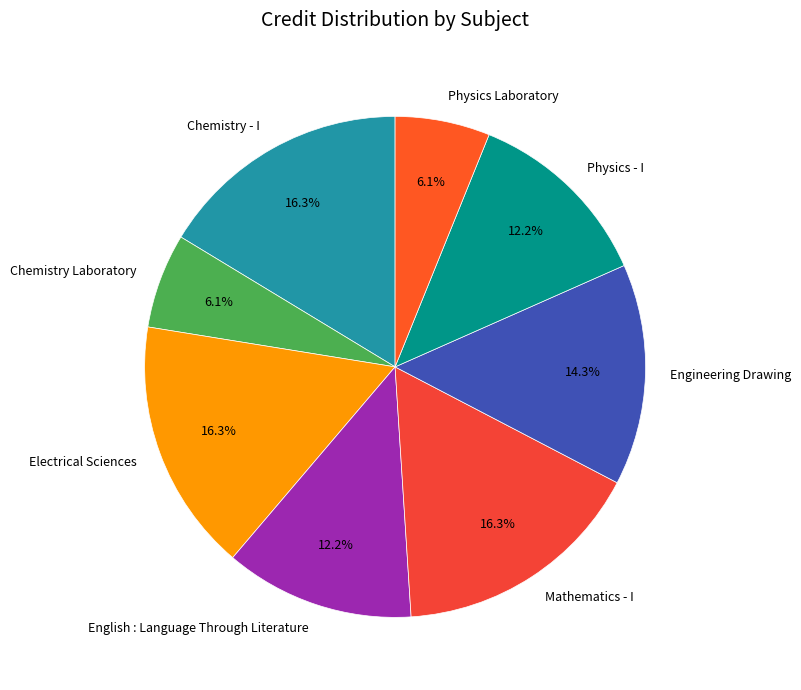

The Mathematics - I slice represents 31% of the pie. True or false?

False